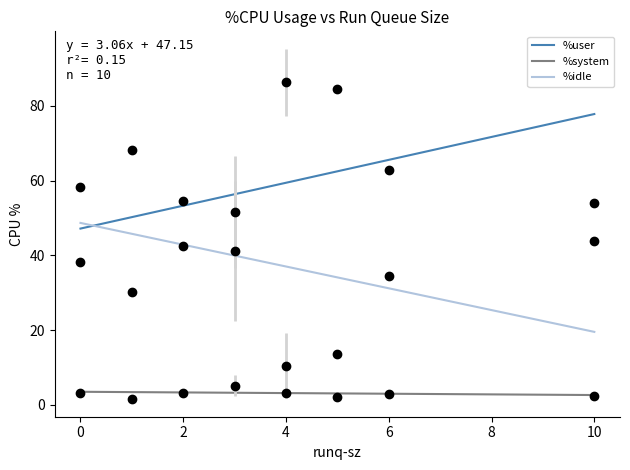

At which category is the sum across all series the highest?

1